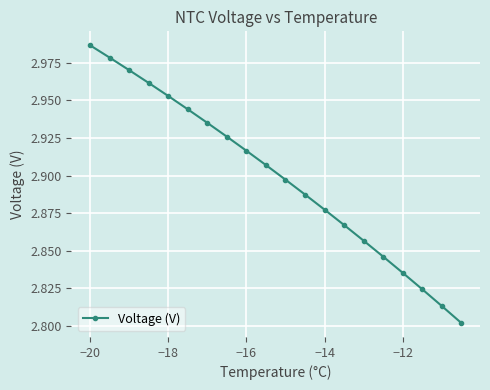

True or false: there are more than 1 points higher than both neighbors.

False